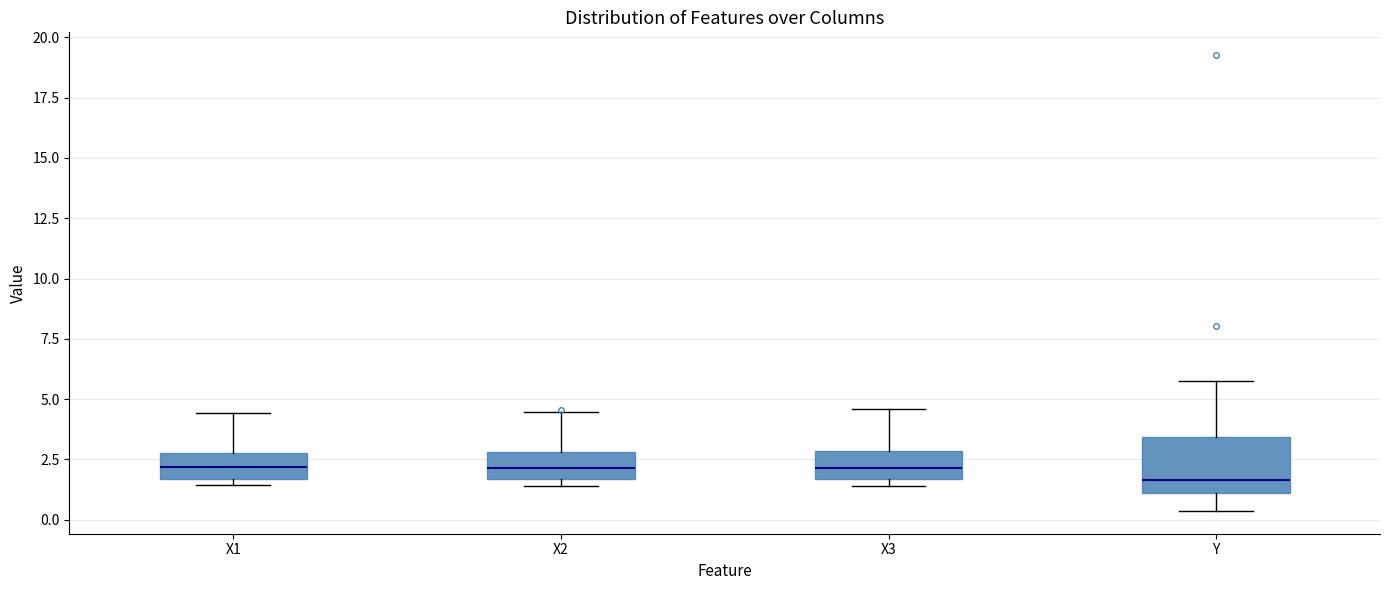

Reading left to right, read every box against the y-axis: the position of its median line, the range the box covers, and the ends of its whiskers. The values are not printed on the chart, so give them approximately, as read against the axis.

X1: median 2.0, box 1.5 to 3.0, whiskers 1.5 (just below the box's lower edge) to 4.5
X2: median 2.0, box 1.5 to 3.0, whiskers 1.5 (just below the box's lower edge) to 4.5
X3: median 2.0, box 1.5 to 3.0, whiskers 1.5 (just below the box's lower edge) to 4.5
Y: median 1.5, box 1.0 to 3.5, whiskers 0.5 to 5.5